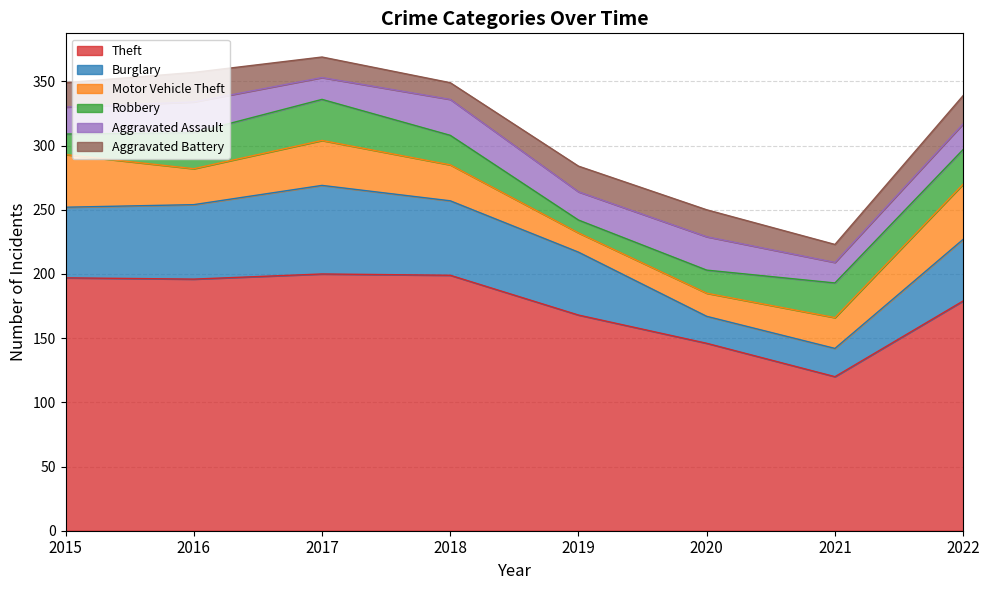

Is it true that Burglary equals 87 at 2019?

False